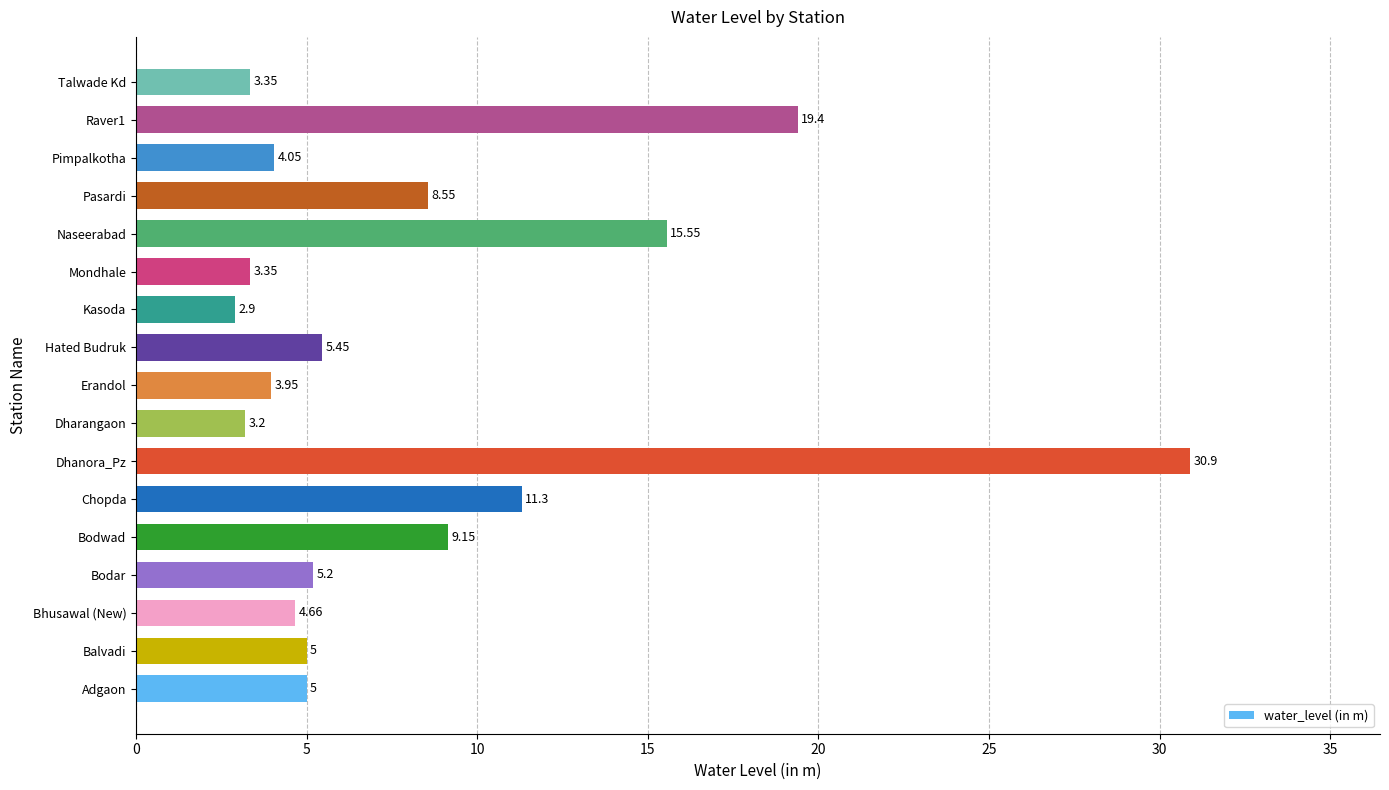

Which category has the highest value across all series?

Dhanora_Pz